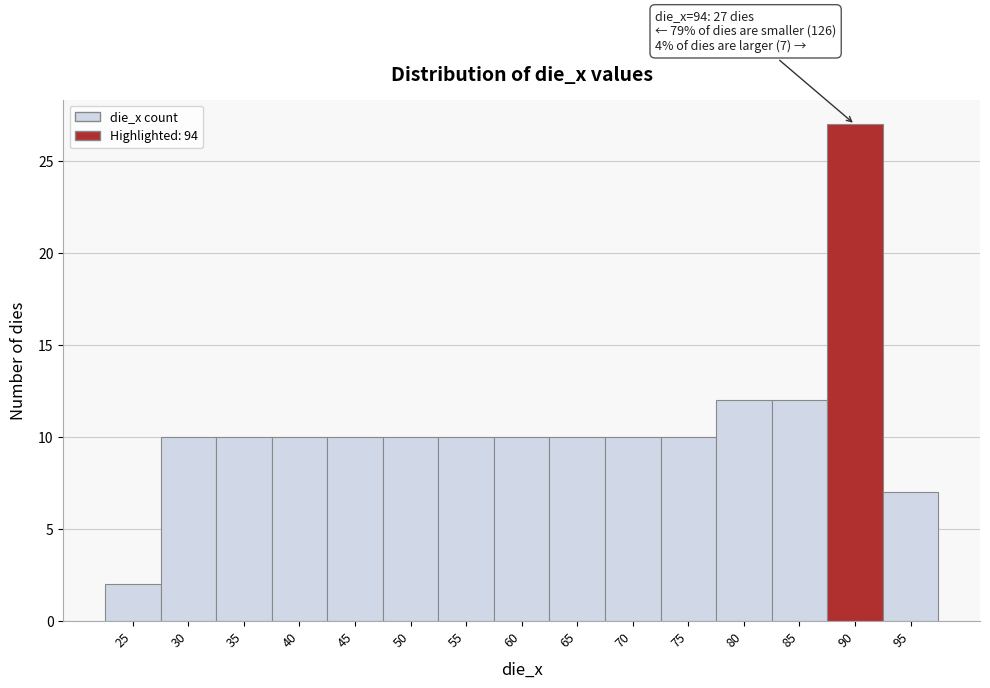

Reading right to left, what are all the values shown in this chart?

95=7	90=27	85=12	80=12	75=10	70=10	65=10	60=10	55=10	50=10	45=10	40=10	35=10	30=10	25=2